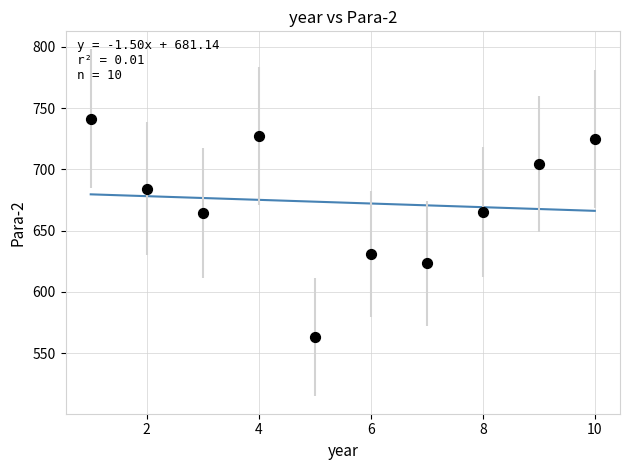

What is the range of Y values (max minus min)?

178.7